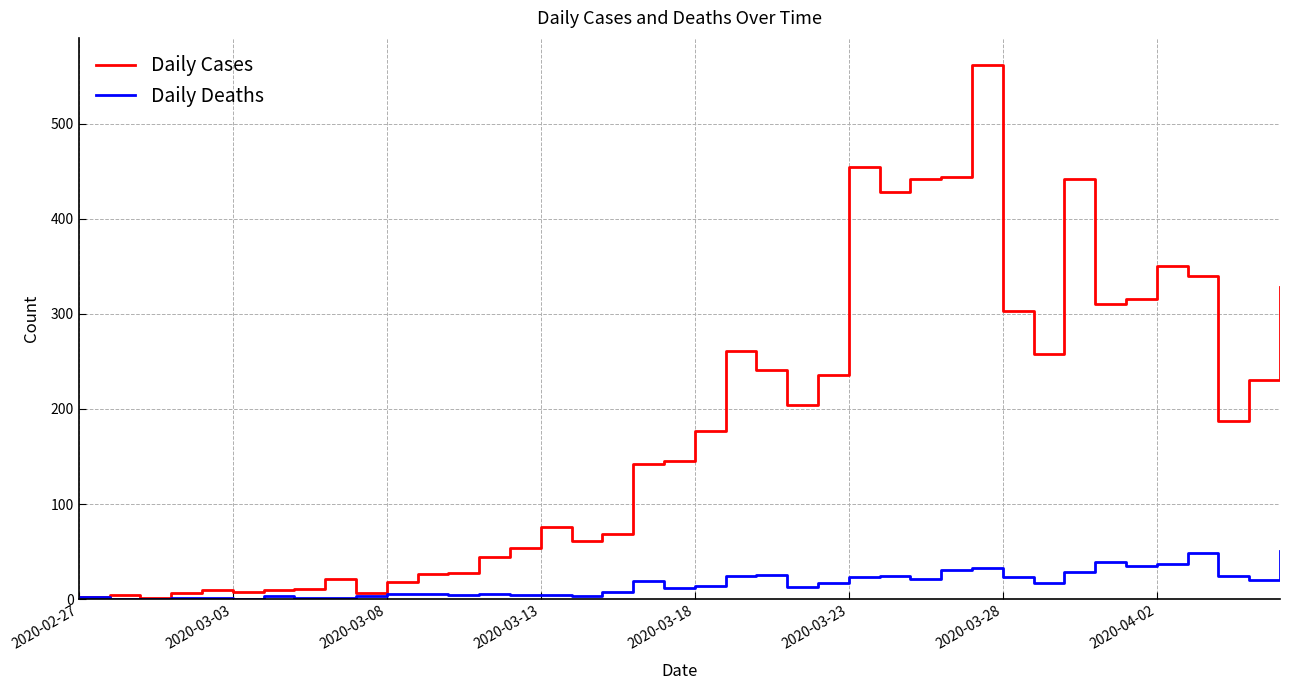

List the series in order of their peak value, highest first.

Daily Cases, Daily Deaths